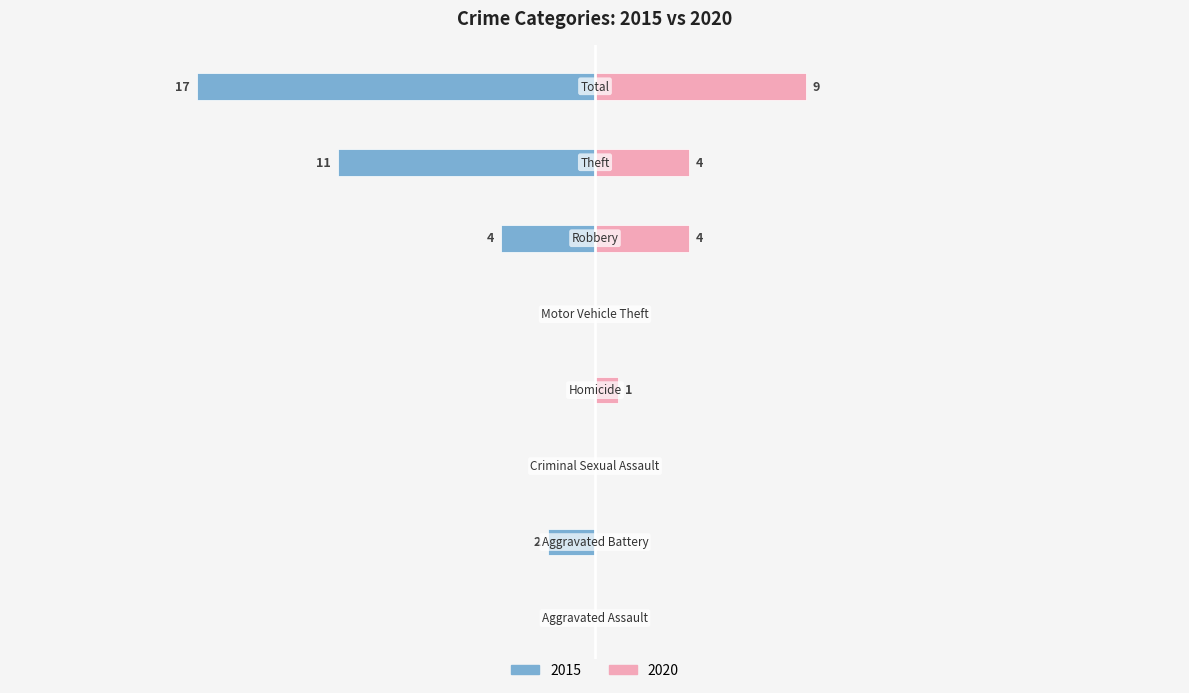

How many bars are there in total?

16